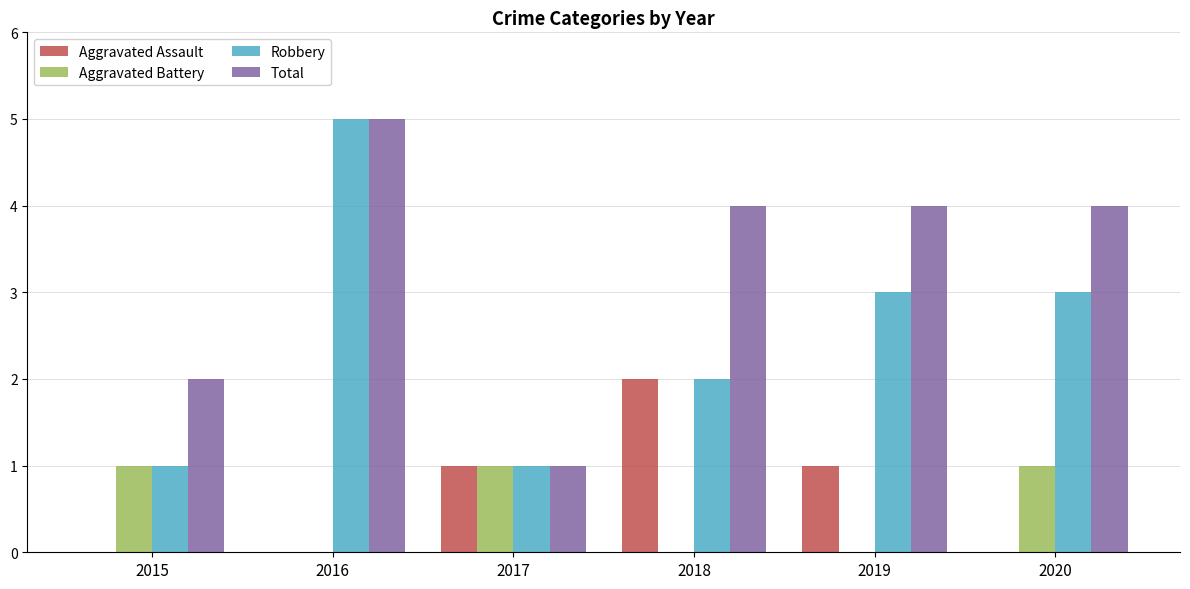

Reading left to right, transcribe all the data shown in this chart.

Aggravated Assault: 0	0	1	2	1	0
Aggravated Battery: 1	0	1	0	0	1
Robbery: 1	5	1	2	3	3
Total: 2	5	1	4	4	4